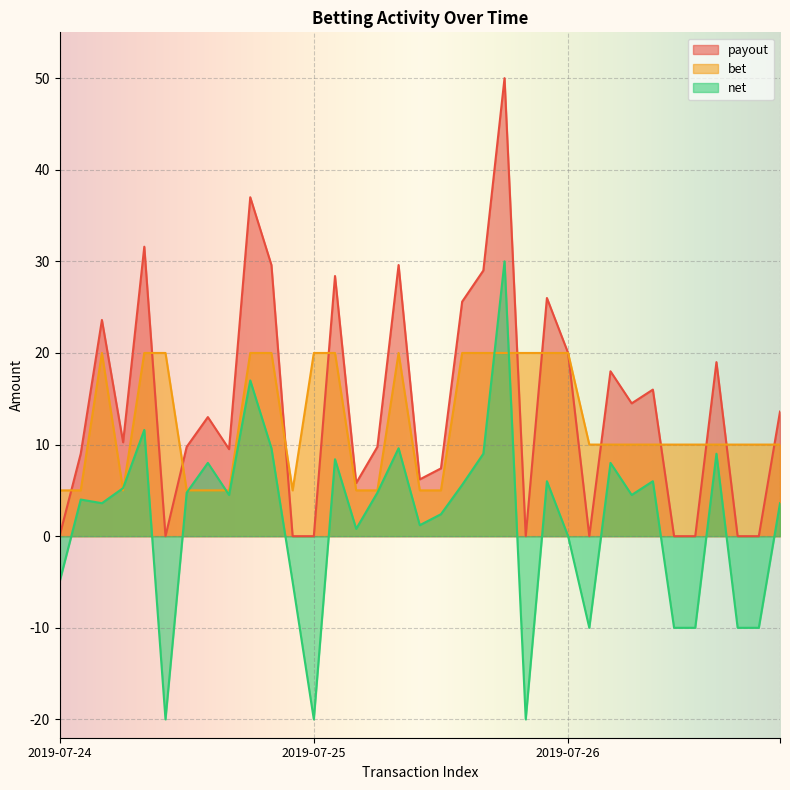

Reading left to right, what are all the values shown in this chart?

payout: 0.0	9.0	23.6	10.2	31.6	0.0	9.8	13.0	9.5	37.0	29.6	0.0	0.0	28.4	5.8	9.8	29.6	6.2	7.4	25.6	29.0	50.0	0.0	26.0	20.0	0.0	18.0	14.5	16.0	0.0	0.0	19.0	0.0	0.0	13.6
bet: 5.0	5.0	20.0	5.0	20.0	20.0	5.0	5.0	5.0	20.0	20.0	5.0	20.0	20.0	5.0	5.0	20.0	5.0	5.0	20.0	20.0	20.0	20.0	20.0	20.0	10.0	10.0	10.0	10.0	10.0	10.0	10.0	10.0	10.0	10.0
net: -5.0	4.0	3.6	5.2	11.6	-20.0	4.8	8.0	4.5	17.0	9.6	-5.0	-20.0	8.4	0.8	4.8	9.6	1.2	2.4	5.6	9.0	30.0	-20.0	6.0	0.0	-10.0	8.0	4.5	6.0	-10.0	-10.0	9.0	-10.0	-10.0	3.6